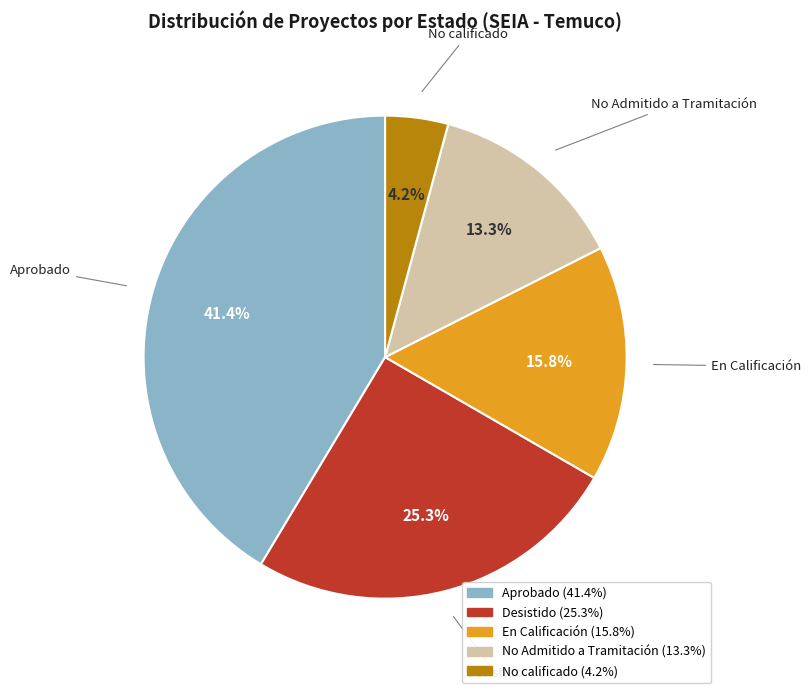

Which category has the biggest portion of the pie?

Aprobado